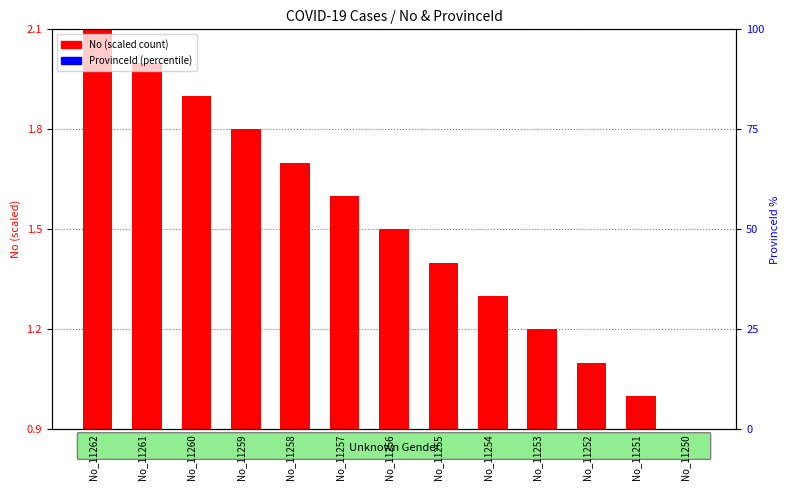

Reading left to right, extract all data points from this chart.

No (scaled): 2.1	2.0	1.9	1.8	1.7	1.6	1.5	1.4	1.3	1.2	1.1	1.0	0.9
ProvinceId: 0.0	0.0	0.0	0.0	0.0	0.0	0.0	0.0	0.0	0.0	0.0	0.0	0.0